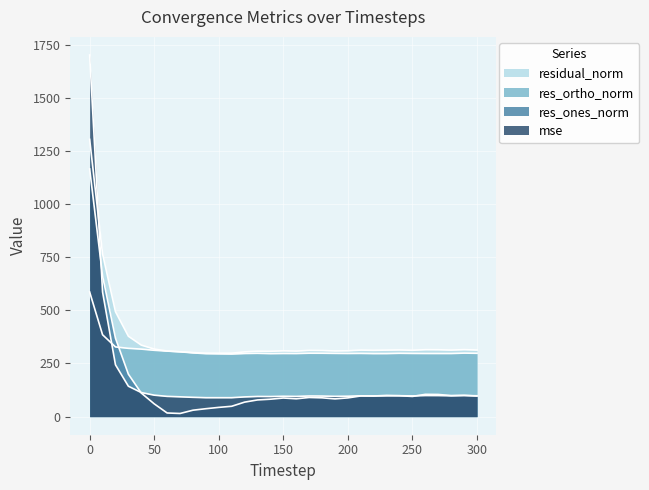

List the labels in order of res_ones_norm value, largest first.

0, 10, 20, 30, 40, 260, 270, 290, 230, 280, 240, 210, 220, 300, 250, 170, 180, 200, 150, 160, 190, 140, 130, 120, 50, 110, 100, 90, 80, 60, 70